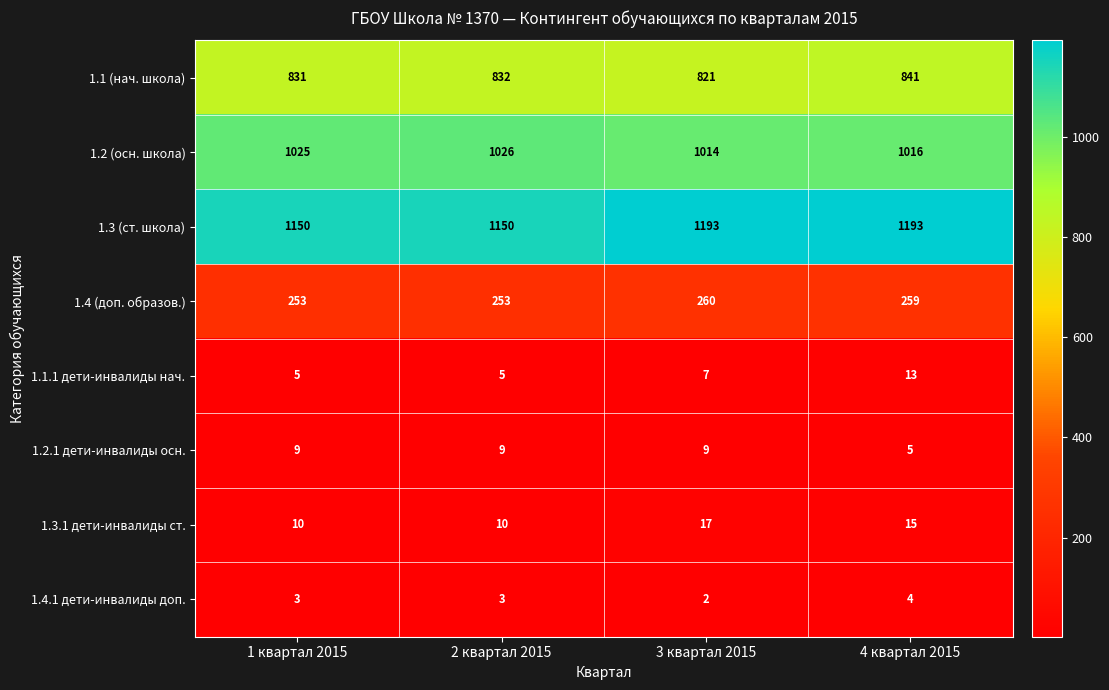

The 1.2.1 дети-инвалиды осн. series shows 5 at 4 квартал 2015. True or false?

True